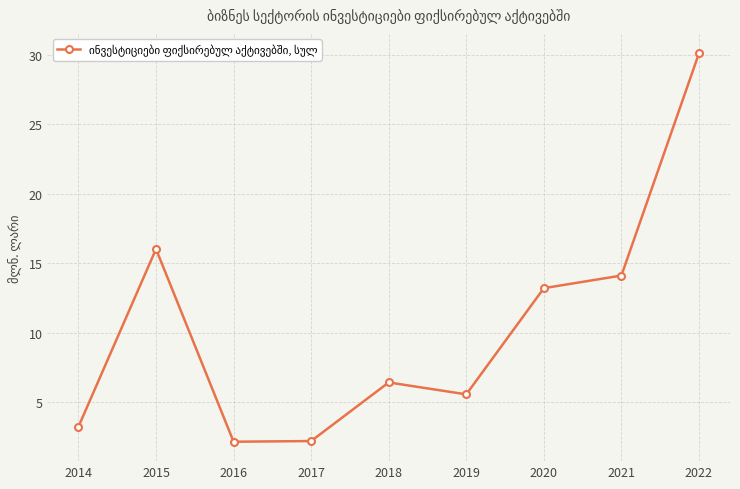

How many values exceed 6?

5